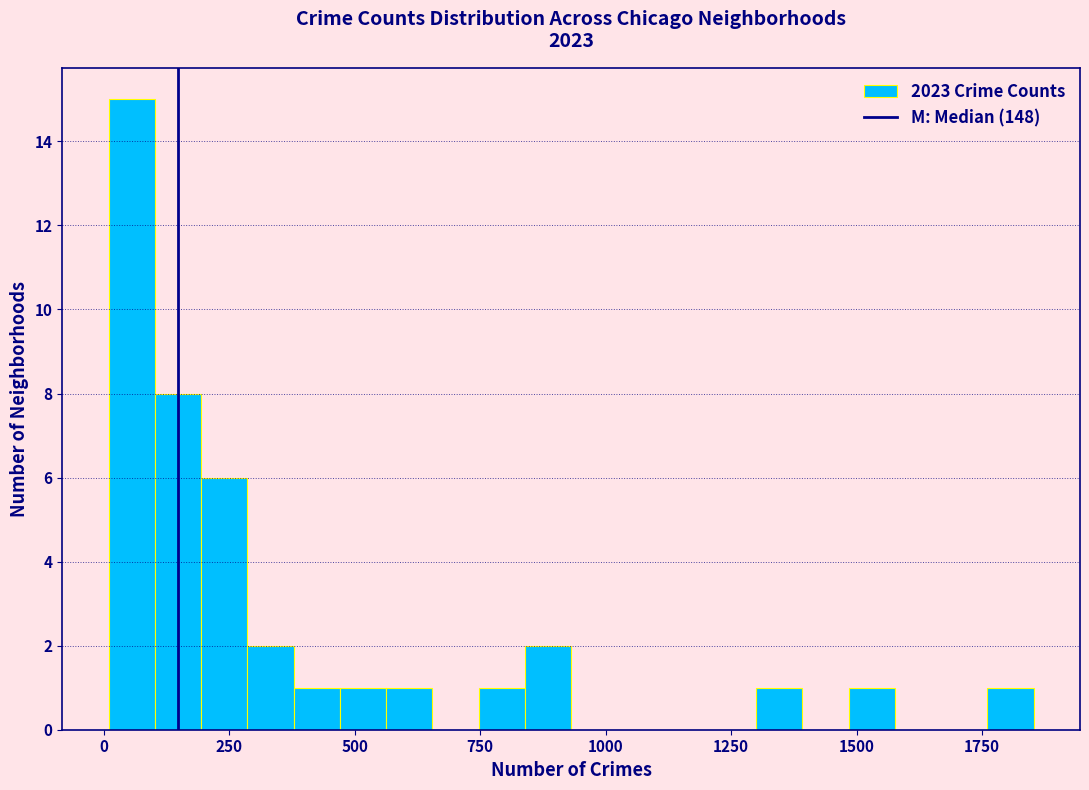

Read against the x-axis, roughly where is the centre of the tallest bar?

50